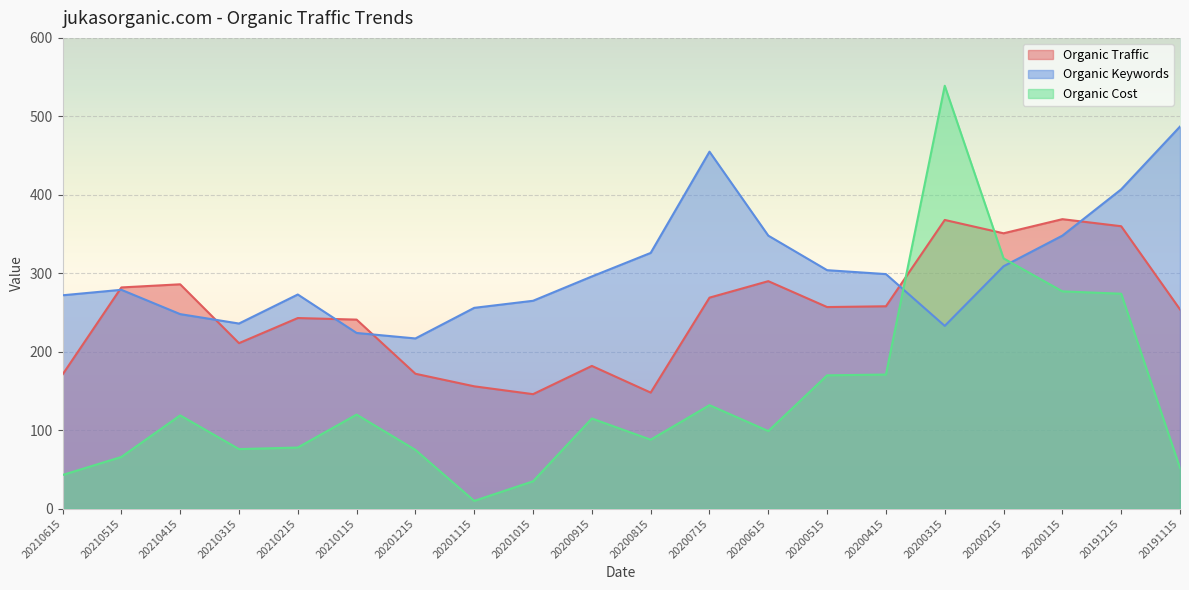

True or false: Organic Traffic has a value of 87 at 20200315.

False